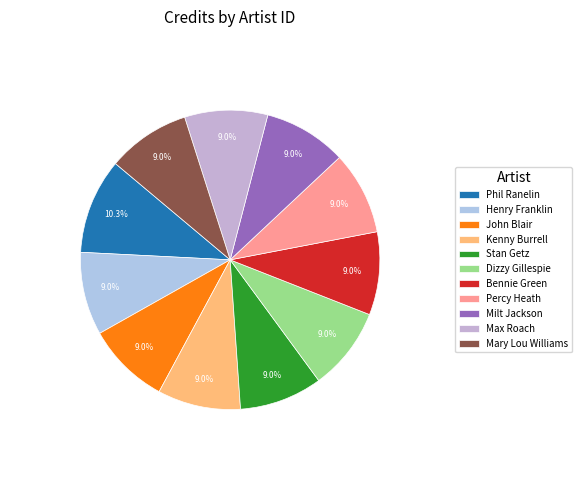

How many slices are in this pie chart?

11